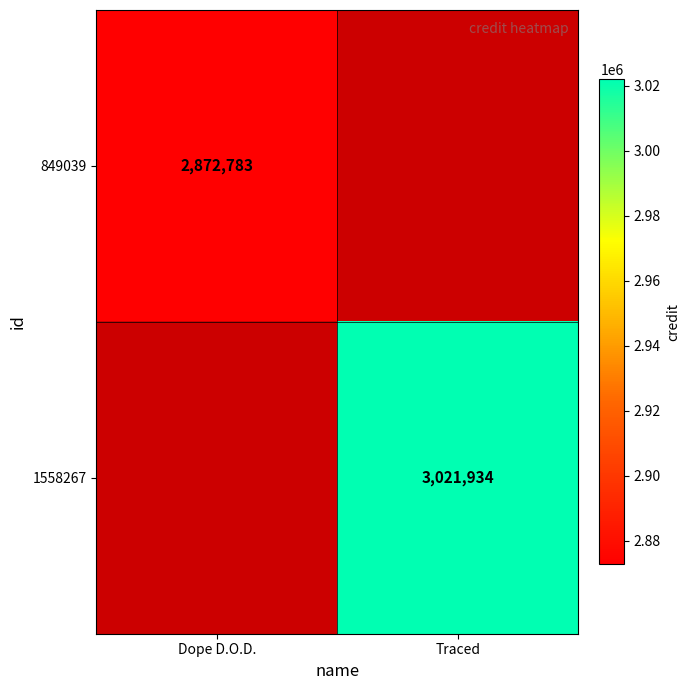

Is the value of 1558267 at Traced greater than the value of 849039 at Dope D.O.D.?

Yes